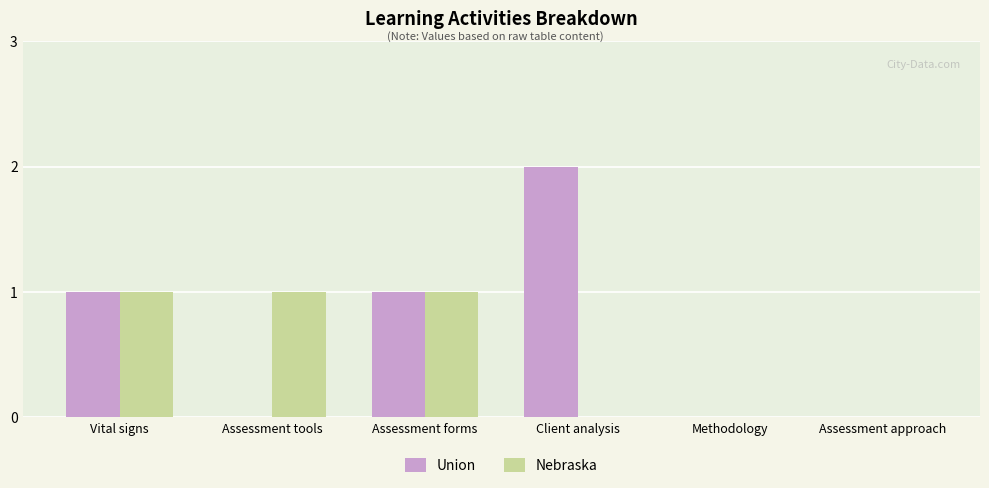

What is the sum of all Nebraska values?

3